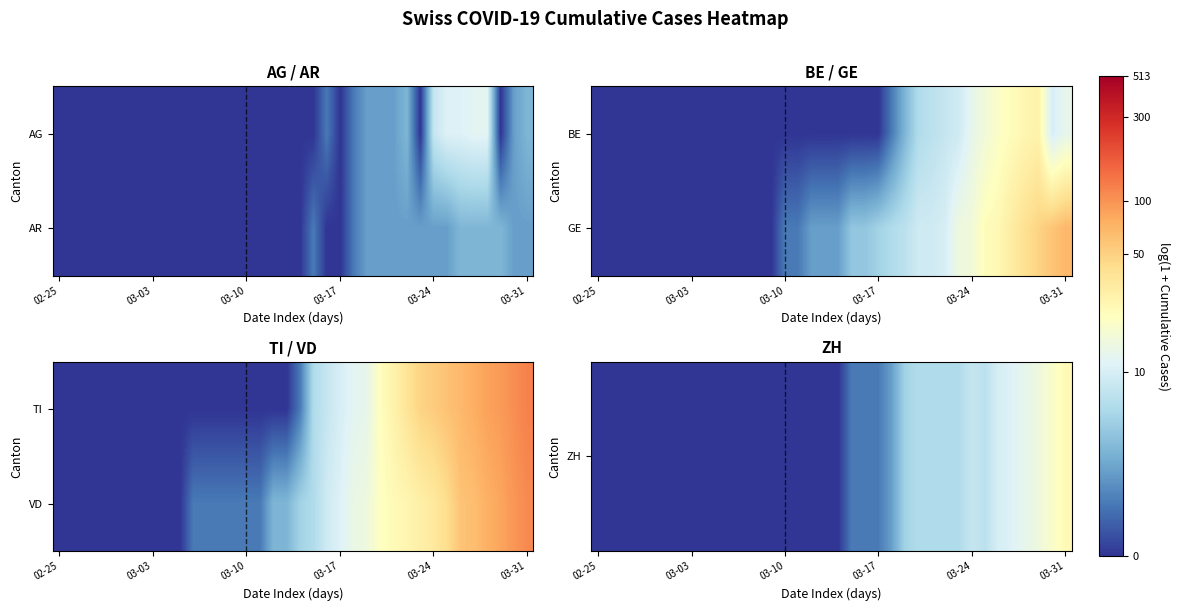

At how many categories does at least one series exceed 3?

12